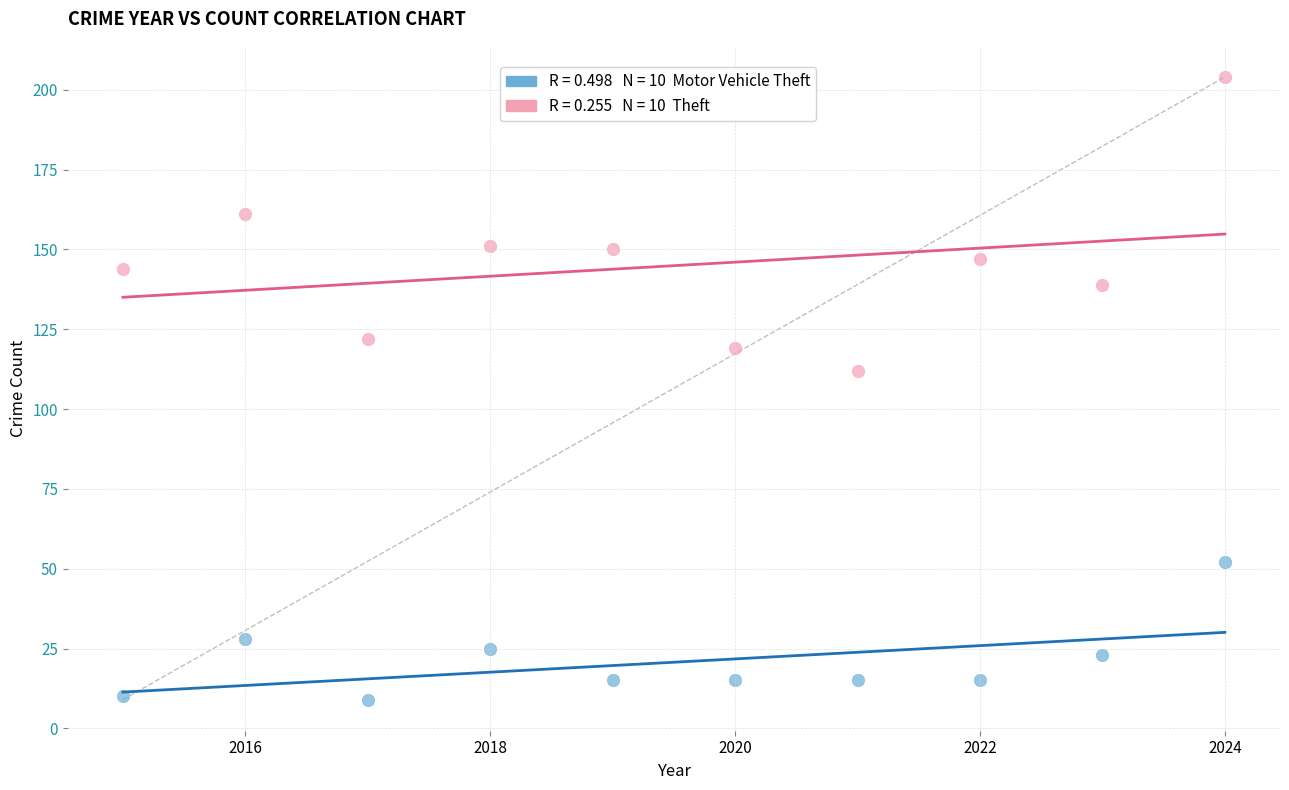

Across all data points, what is the range of X values (max minus min)?

9